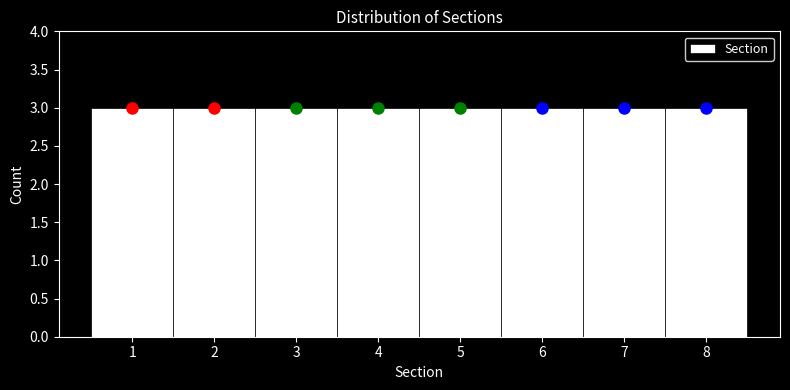

Reading left to right, transcribe this chart: for each bar, give the range it covers on the x-axis and its height. The values are not printed on the chart, so give them approximately, as read against the axis.

0.5 to 1.5: 3
1.5 to 2.5: 3
2.5 to 3.5: 3
3.5 to 4.5: 3
4.5 to 5.5: 3
5.5 to 6.5: 3
6.5 to 7.5: 3
7.5 to 8.5: 3